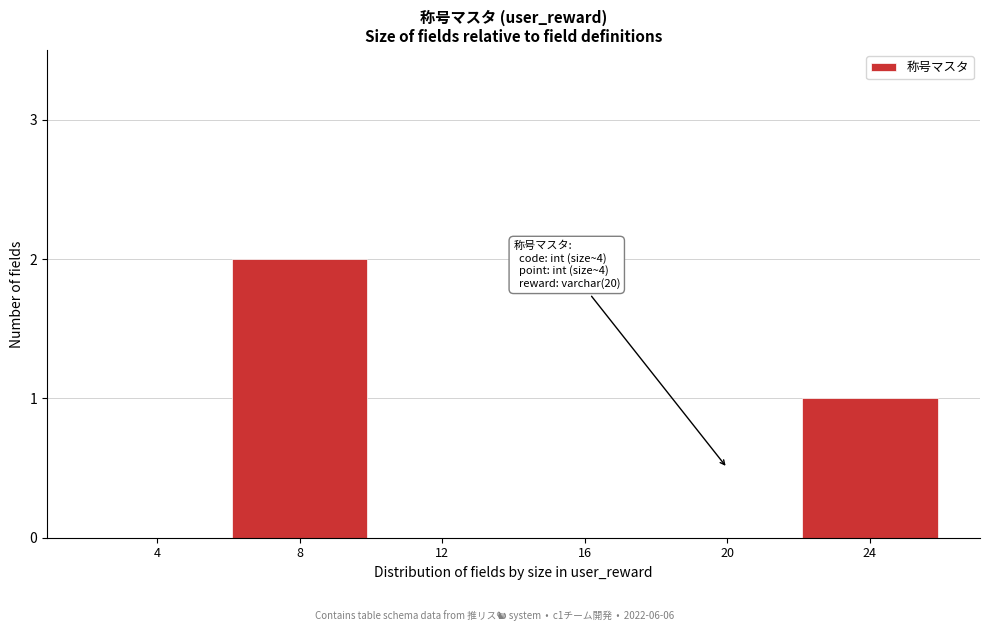

Reading right to left, transcribe all the data shown in this chart.

24=1	20=0	16=0	12=0	8=2	4=0